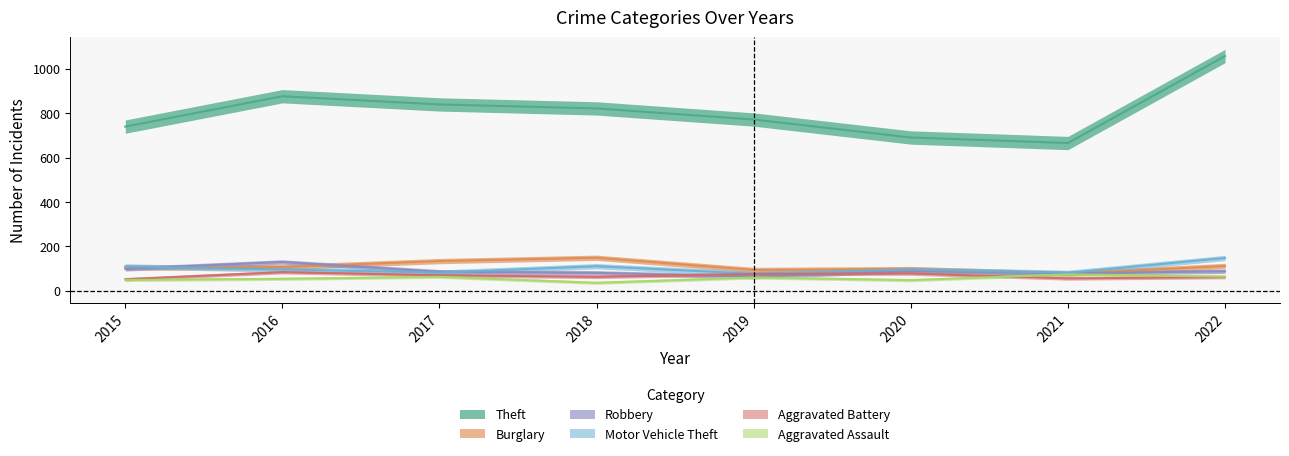

At which category is the sum across all series the highest?

2022